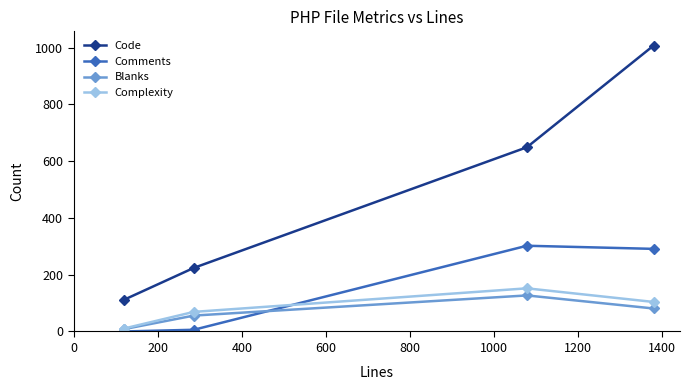

Which series has the largest total across all categories?

Code